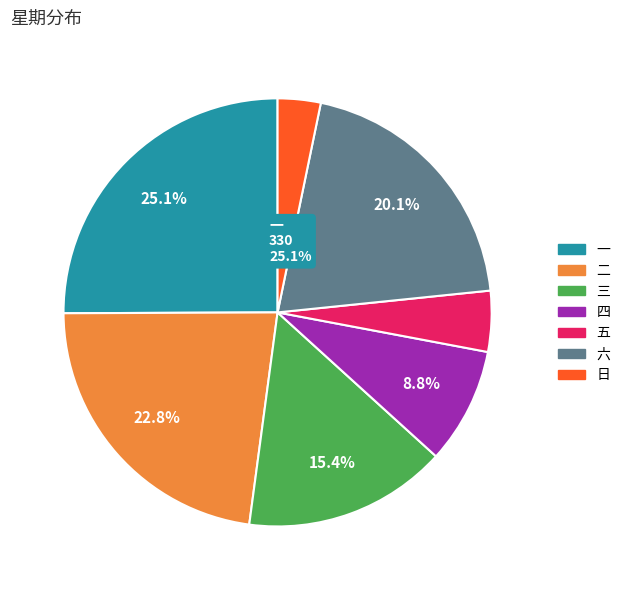

Does any single category account for the majority?

No